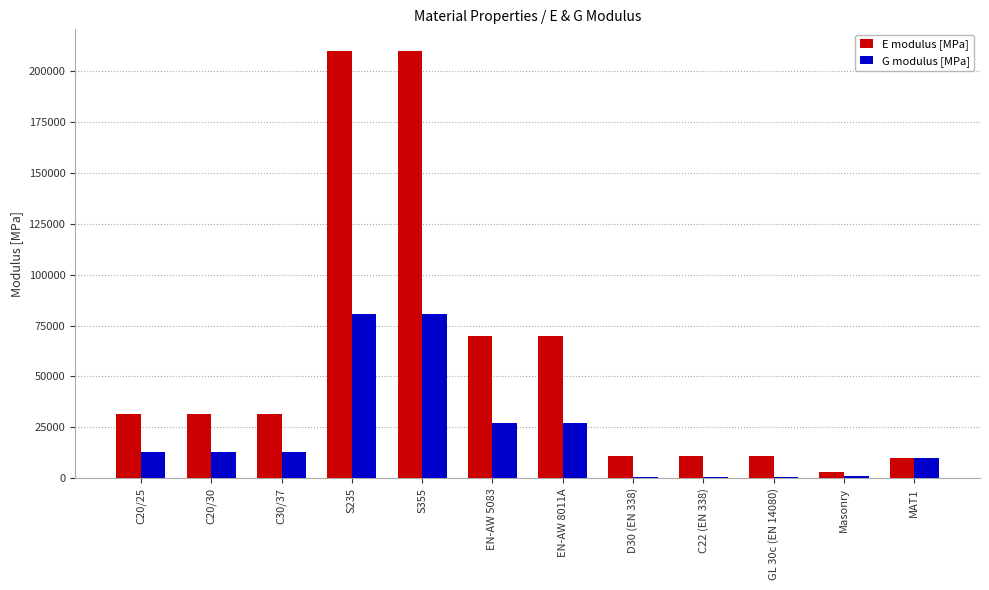

Which series changed the most between EN-AW 8011A and MAT1?

E modulus [MPa]